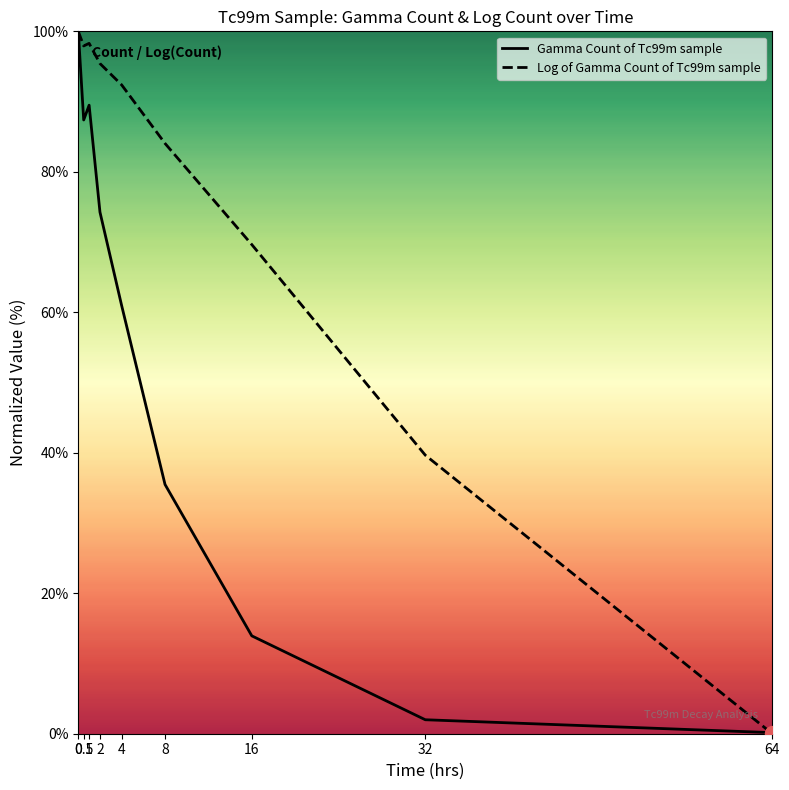

What is the total value across all series at 4?

153.3